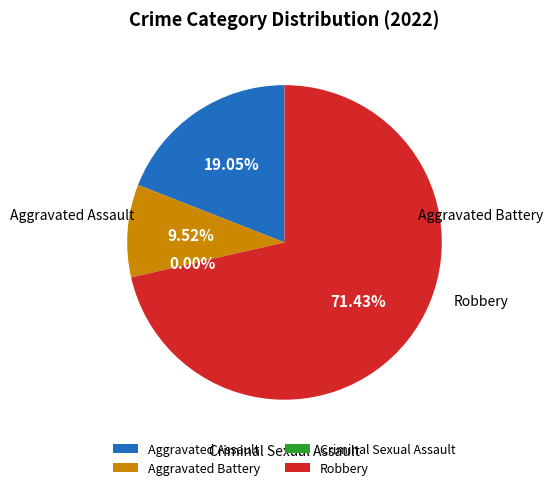

Which slice represents more than half of the pie?

Robbery